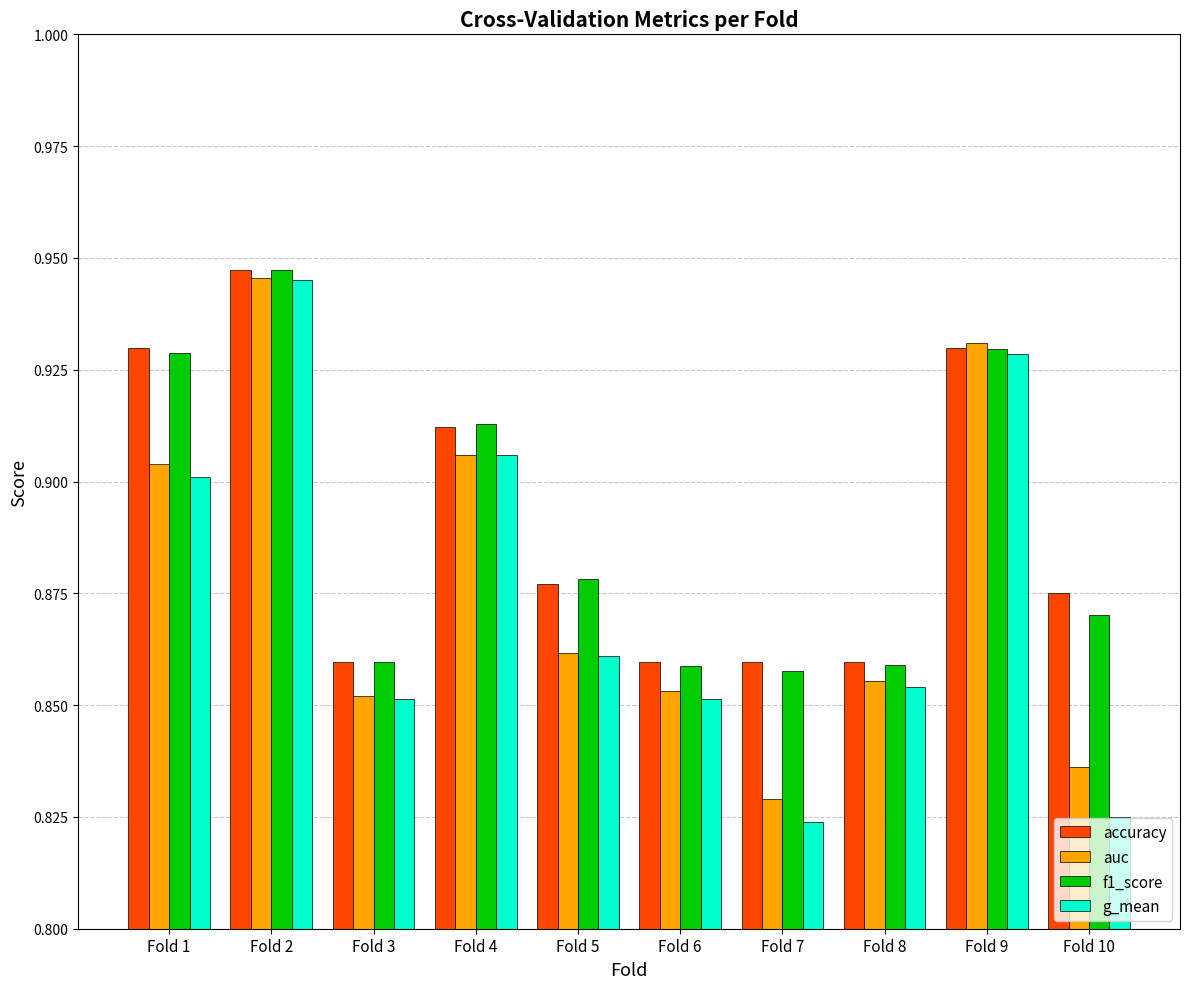

What is the difference between the accuracy values at Fold 8 and Fold 4?

0.1